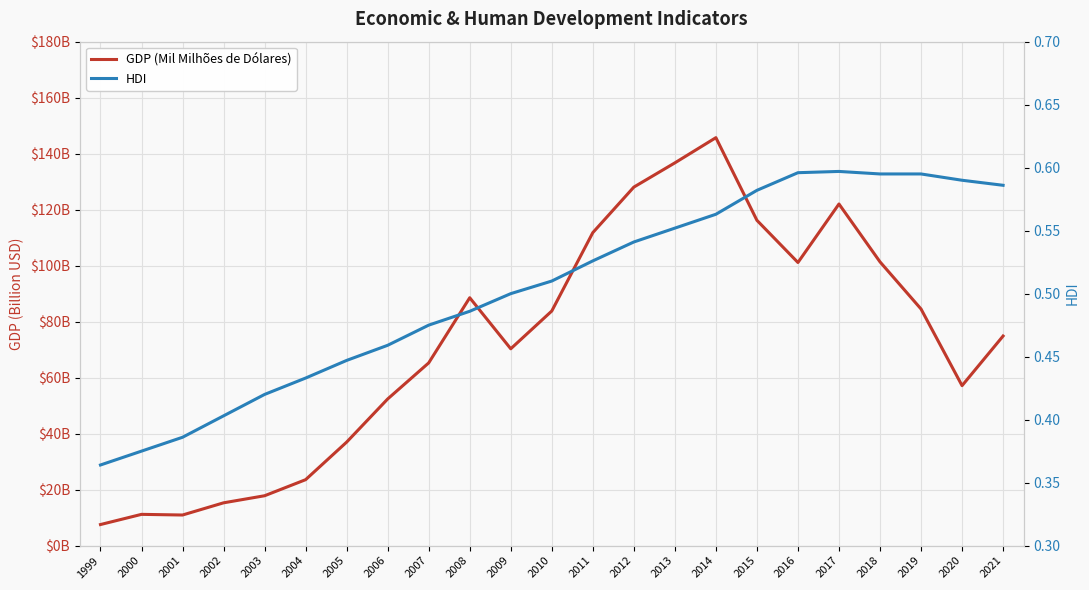

What is the value of the GDP (Mil Milhões de Dólares) point at the 23rd from the left?

74.9